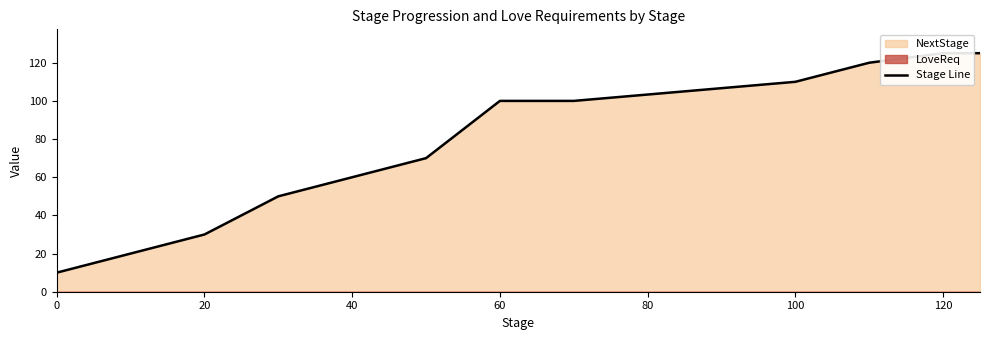

True or false: the data shows 163 at 100.

False